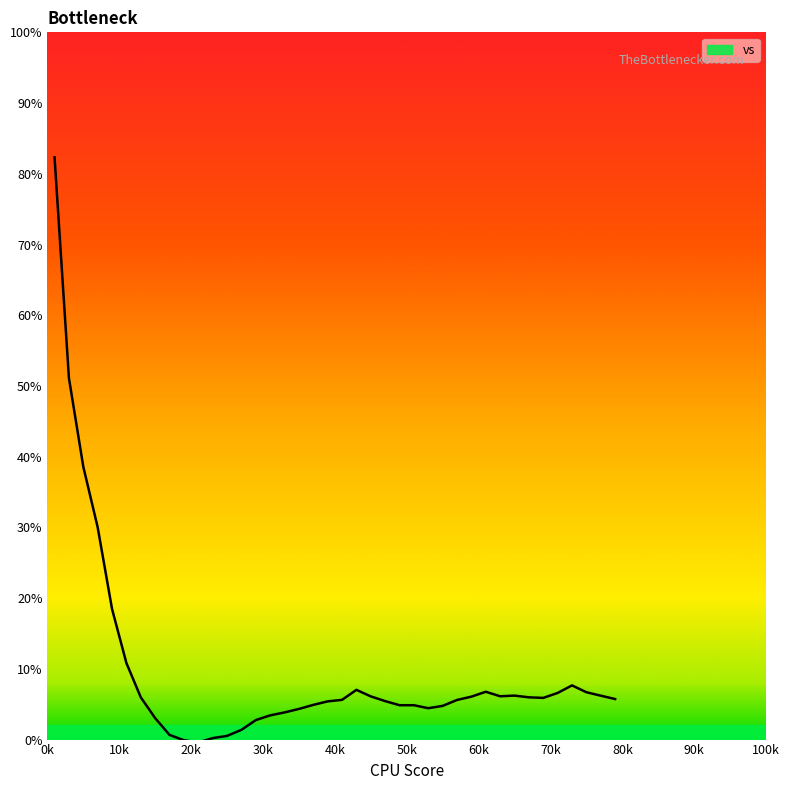

Does the chart have visible grid lines?

No